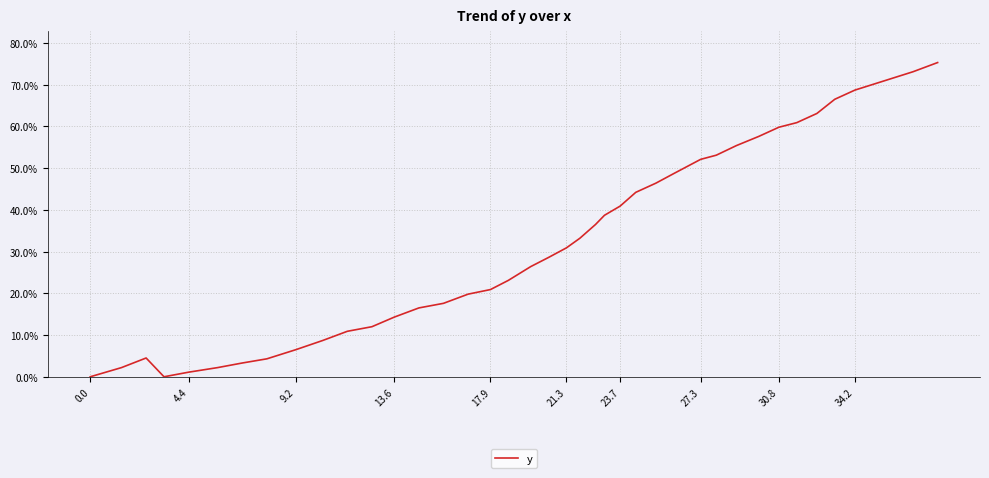

What is the difference between the maximum and minimum values?

75.3